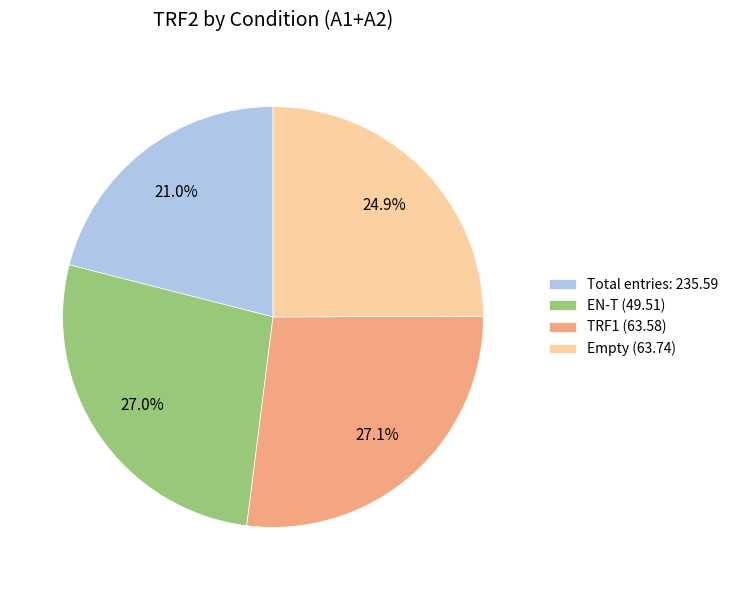

Is EN-T (49.51) the majority of the pie?

No